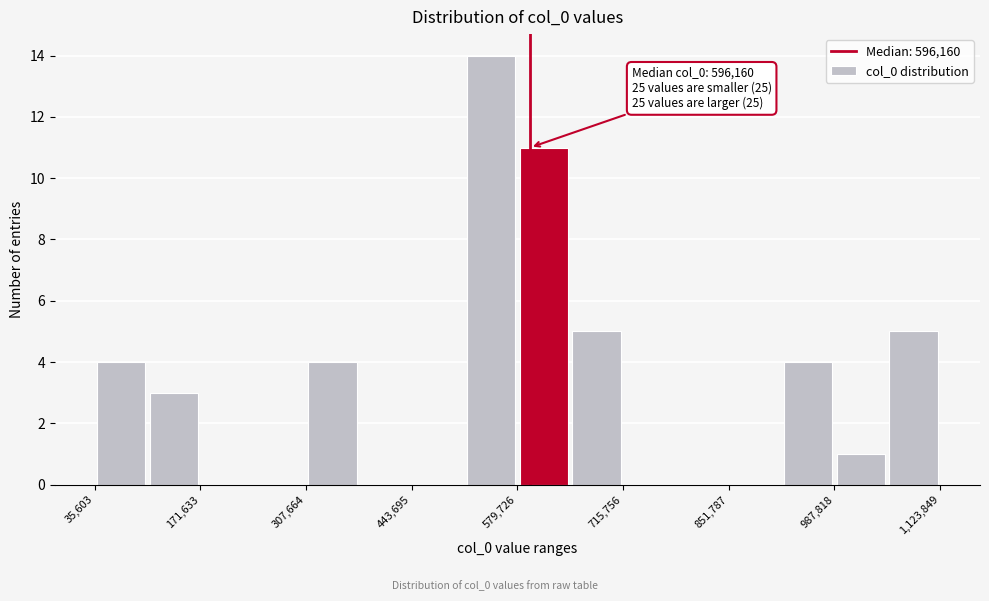

Read against the x-axis, roughly where is the centre of the tallest bar?

540000